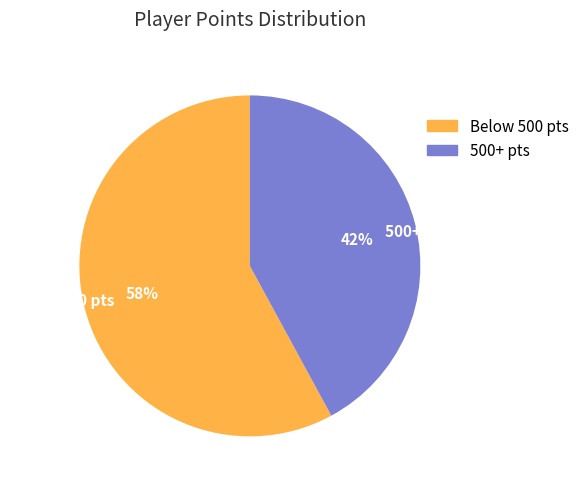

Approximately how many times larger is the value at 500+ pts compared to Below 500 pts?

0.7